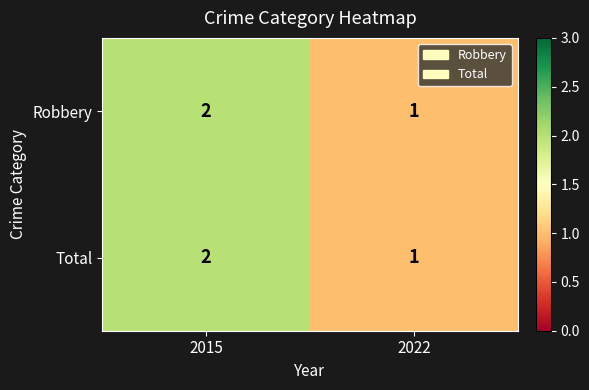

How many series are shown in this chart?

2